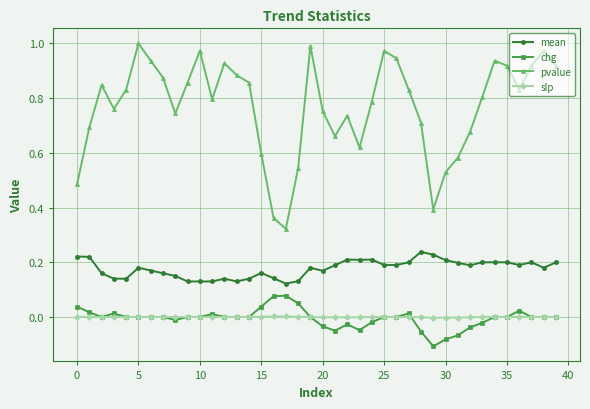

Rank the series by their maximum value, from highest to lowest.

pvalue, mean, chg, slp